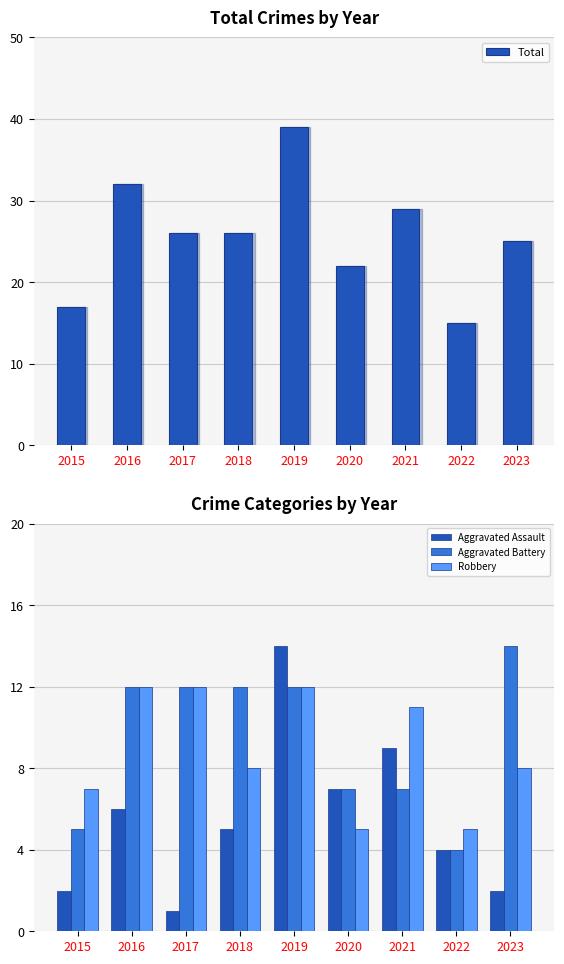

Which label corresponds to the smallest value in the chart?

2017